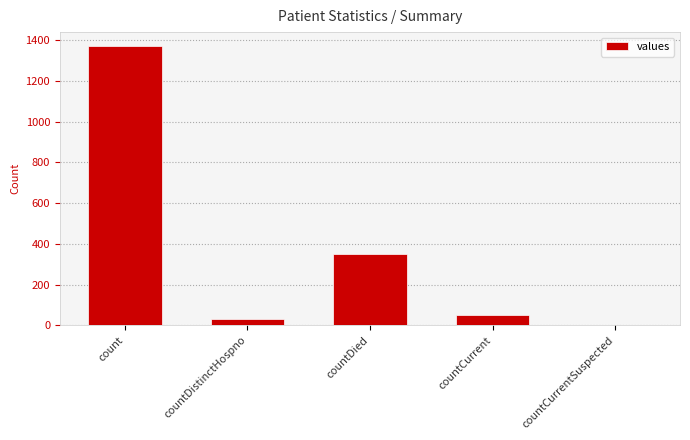

What is the difference between the values at countDied and countDistinctHospno?

316